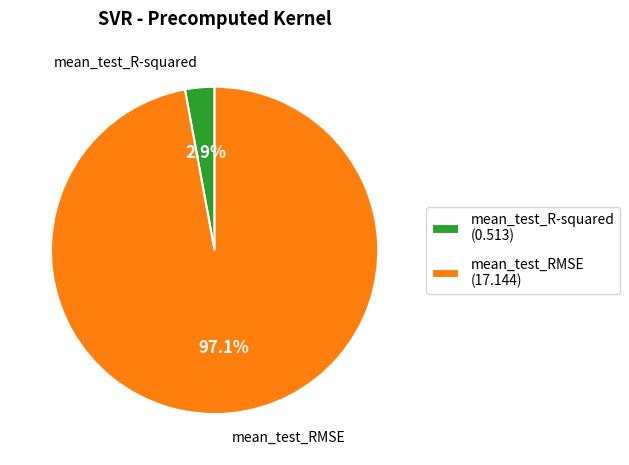

Between mean_test_R-squared and mean_test_RMSE, which is larger?

mean_test_RMSE